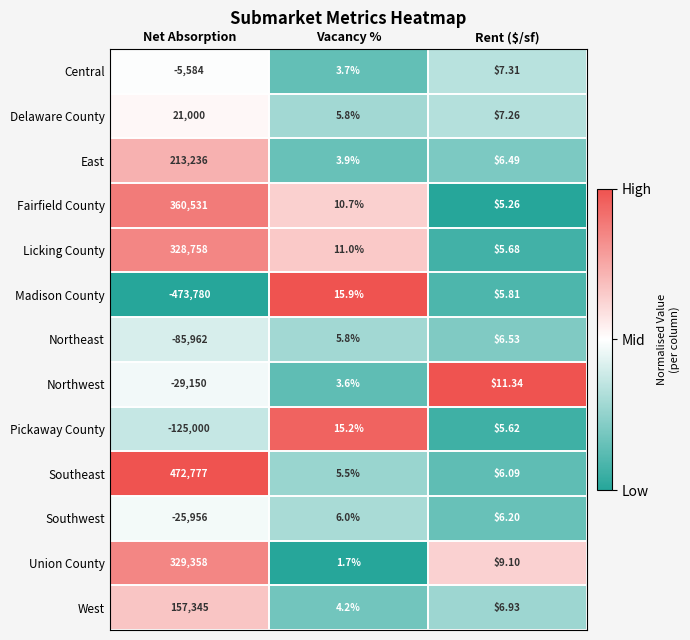

At which category does the chart reach its peak across all series?

Net Absorption